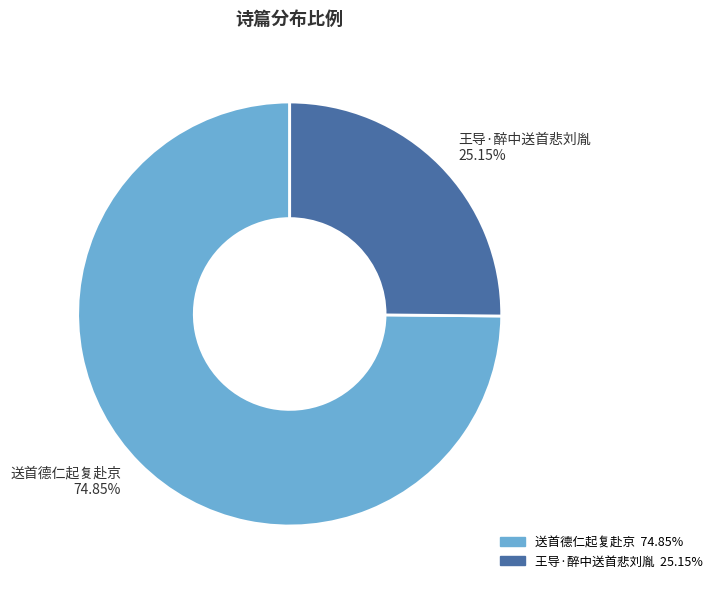

To the nearest percent, what is the average slice percentage?

50%